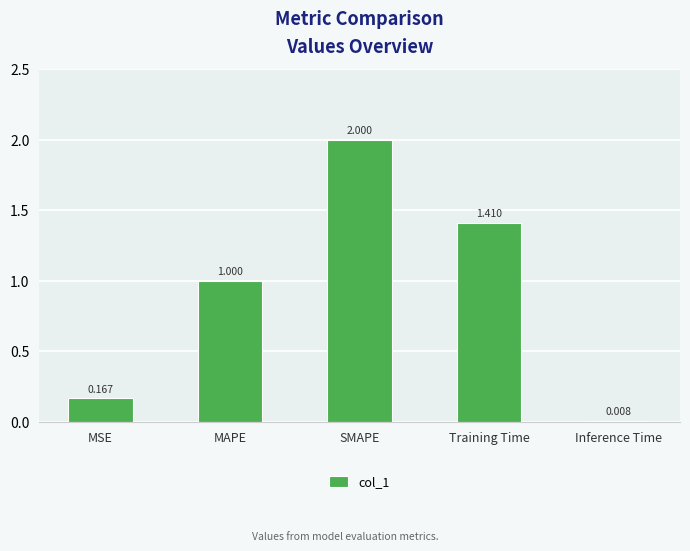

What is the average value?

0.9